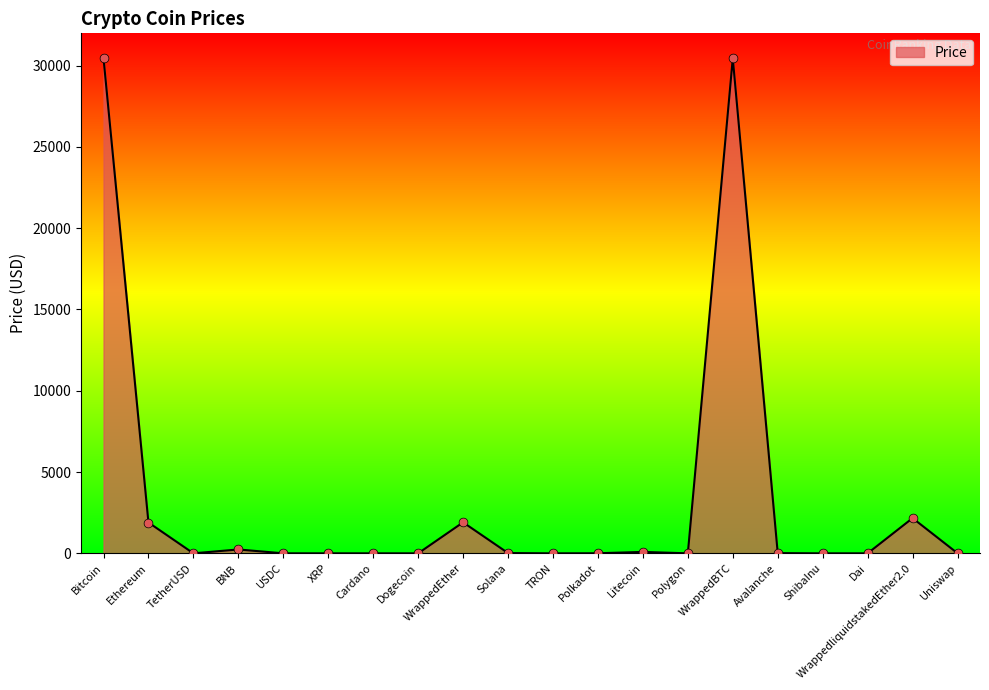

What is the change in value from Cardano to WrappedBTC?

+30443.6